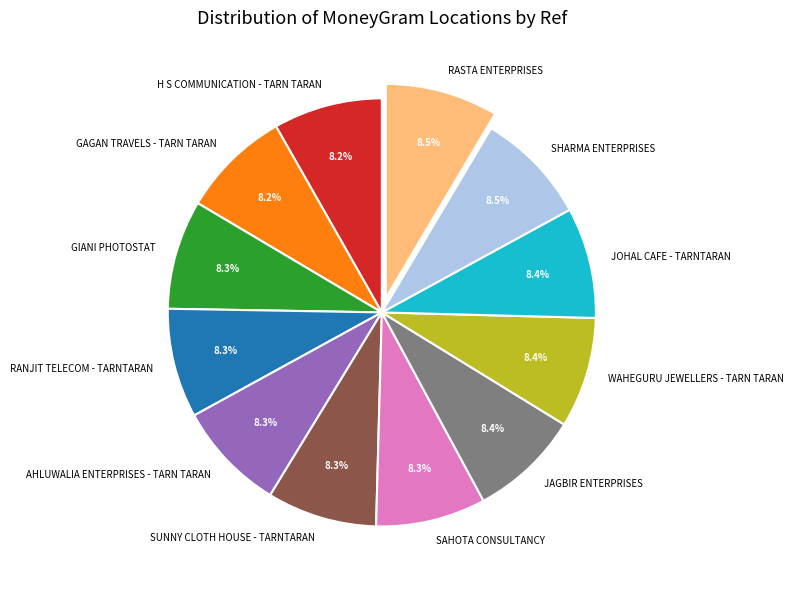

To the nearest percent, what percentage of the pie is AHLUWALIA ENTERPRISES - TARN TARAN?

8%